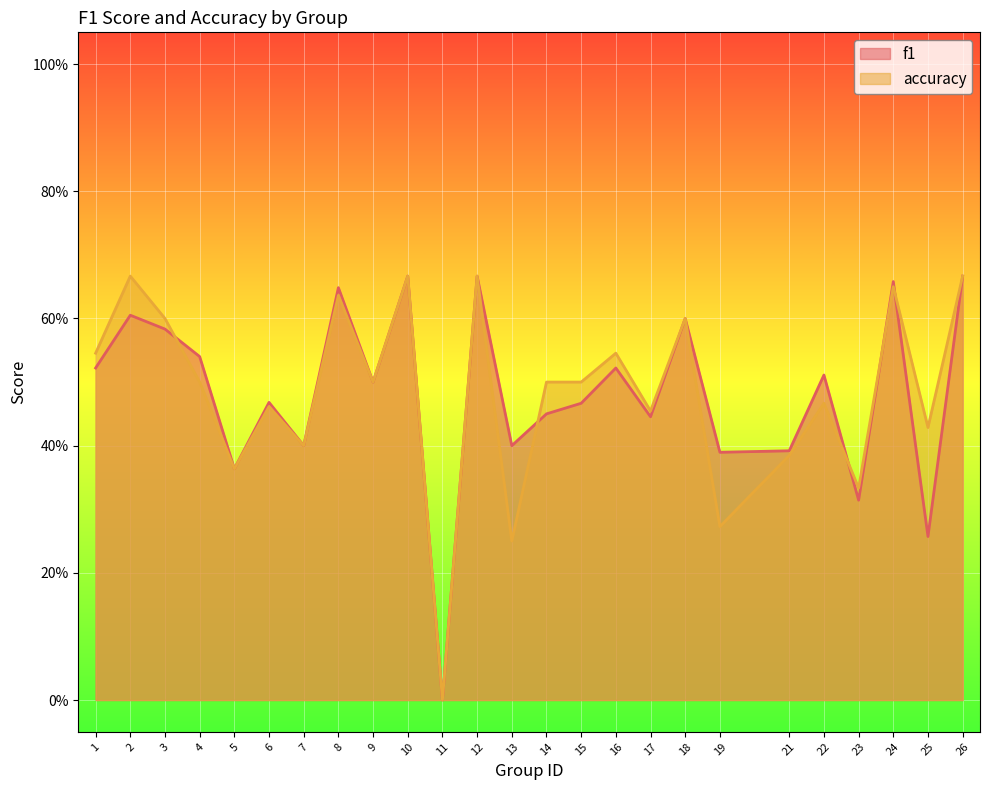

How many interior local valleys does the f1 series have?

9